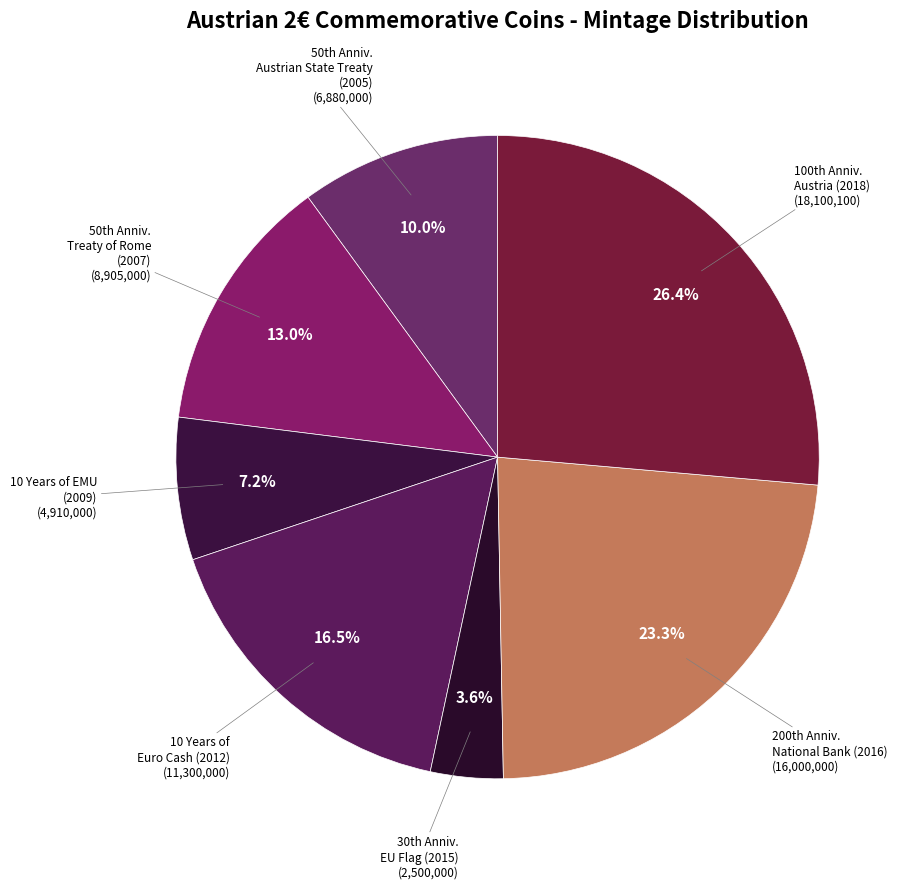

How many segments does this pie chart have?

7